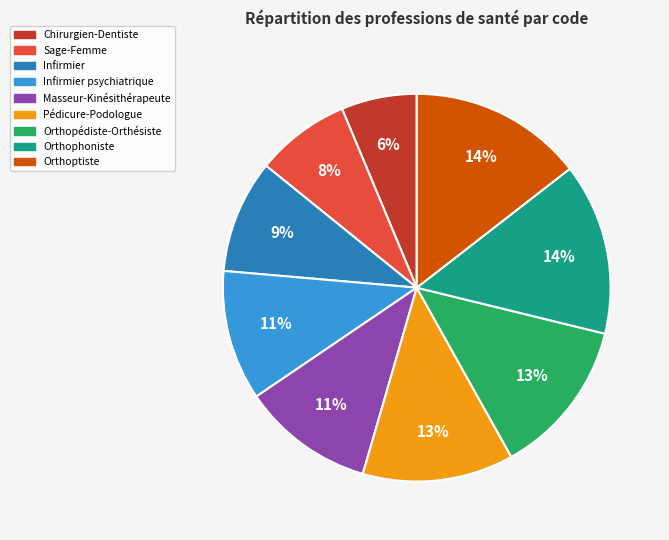

How many segments does this pie chart have?

9